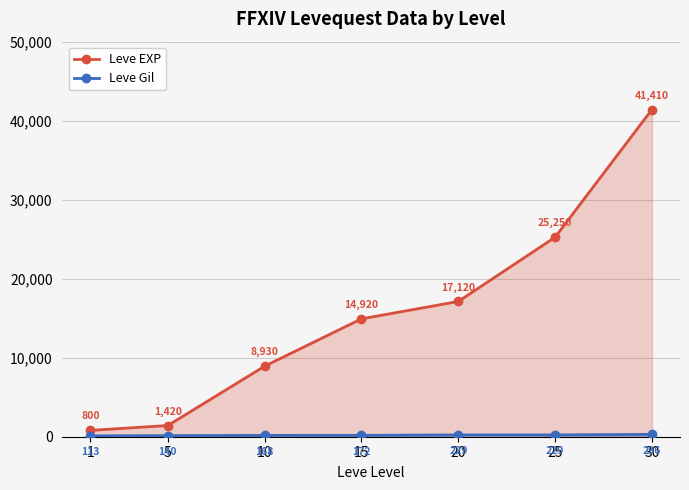

Which series has the largest total across all categories?

Leve EXP